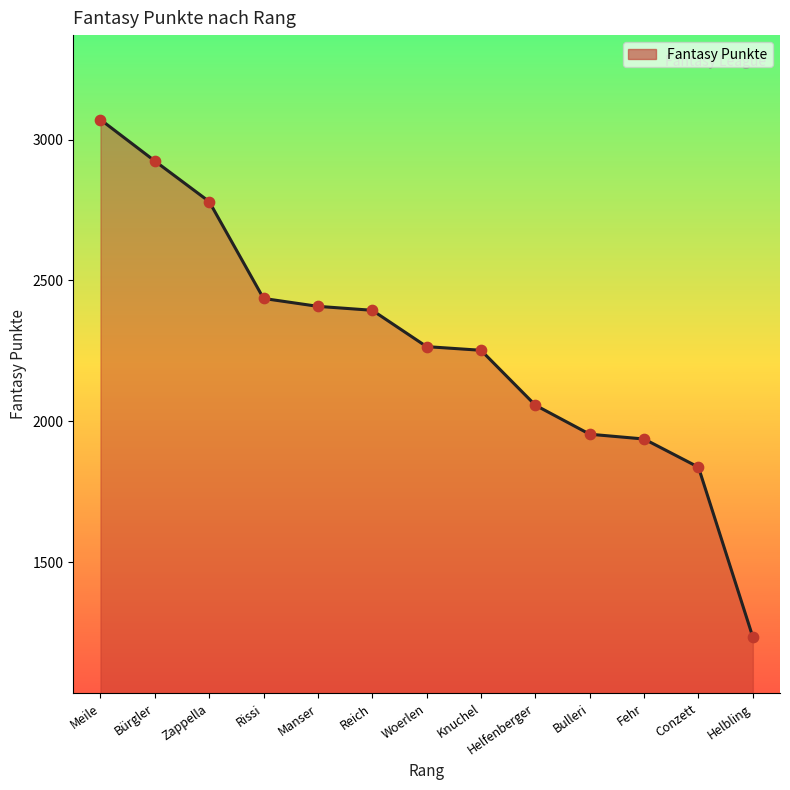

What is the change in value from Meile to Reich?

-677